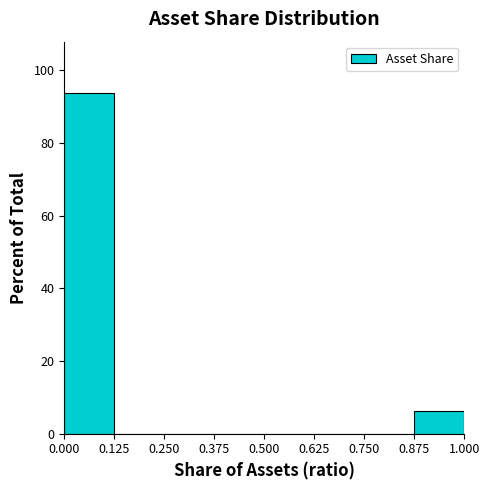

Reading left to right, transcribe this chart: for each bar, give the range it covers on the x-axis and its height. The values are not printed on the chart, so give them approximately, as read against the axis.

0.000 to 0.125: 94
0.125 to 0.250: 0
0.250 to 0.375: 0
0.375 to 0.500: 0
0.500 to 0.625: 0
0.625 to 0.750: 0
0.750 to 0.875: 0
0.875 to 1.000: 6